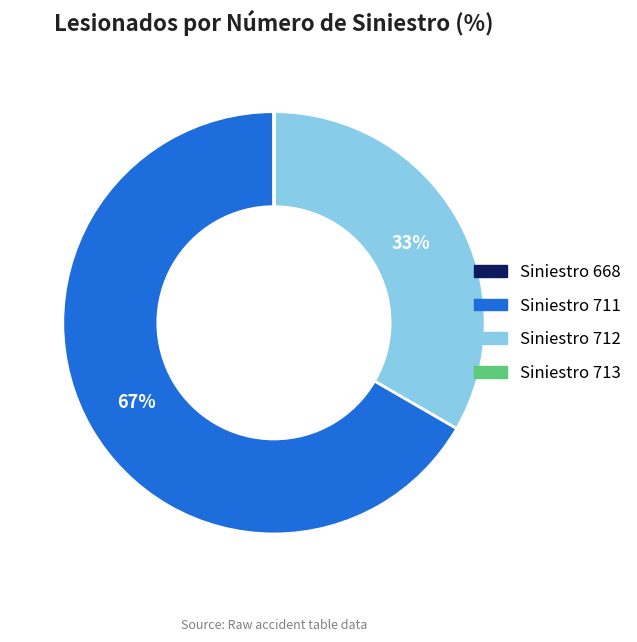

What percentage is the Siniestro 712 slice, to the nearest percent?

33%